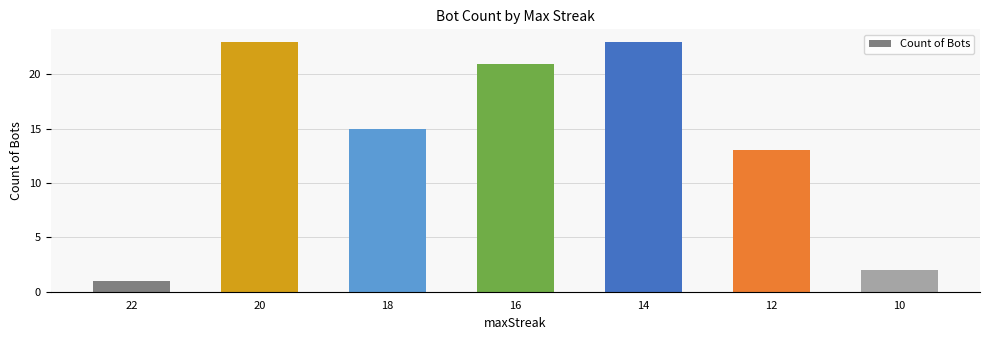

Which category has the lowest value across all series?

22